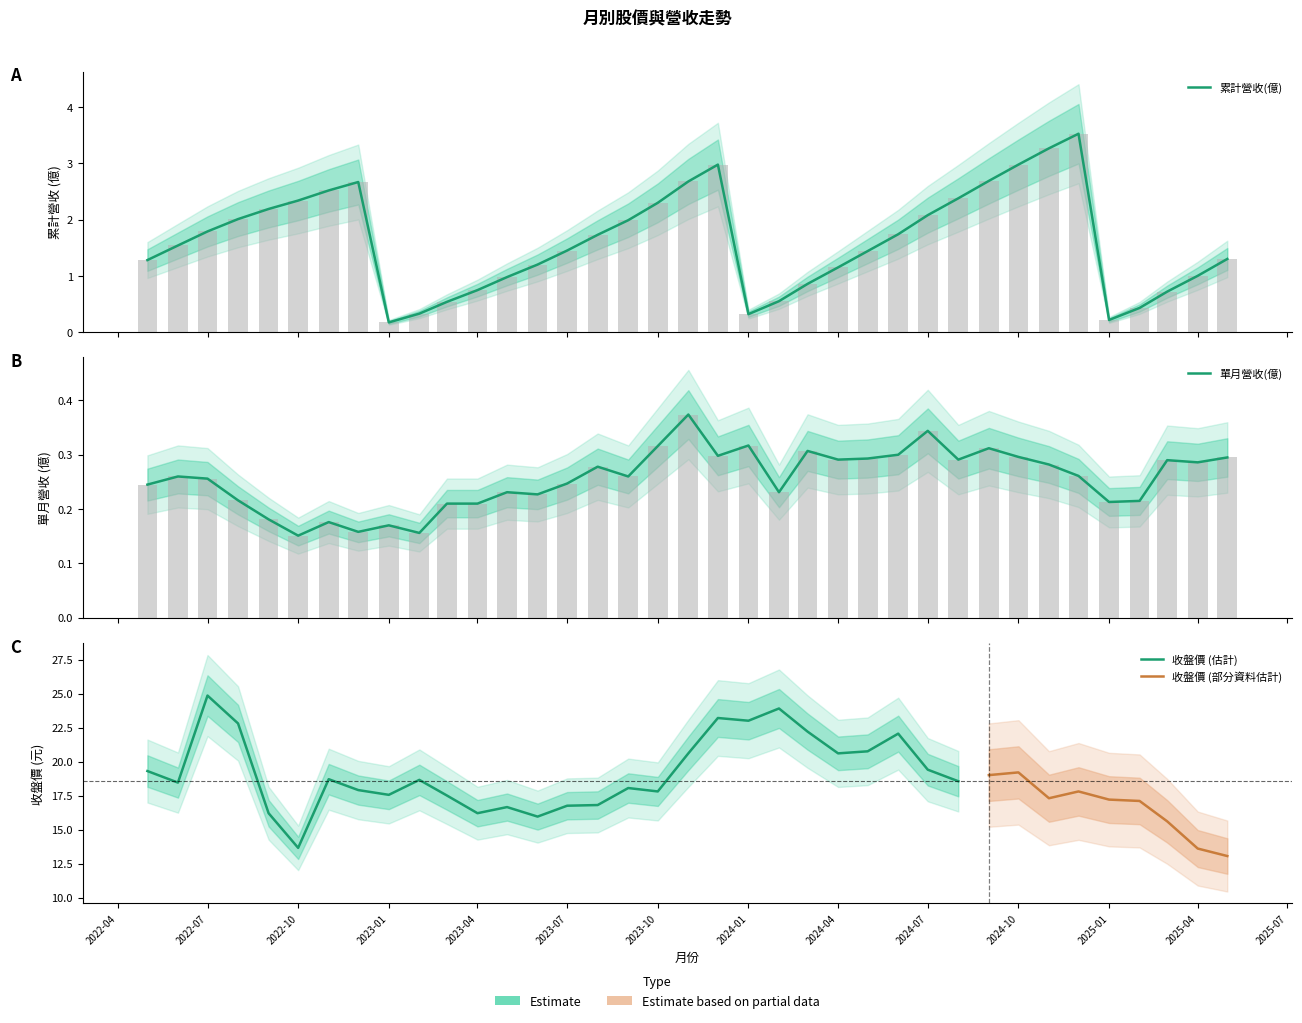

Does the chart contain stacked bars?

No